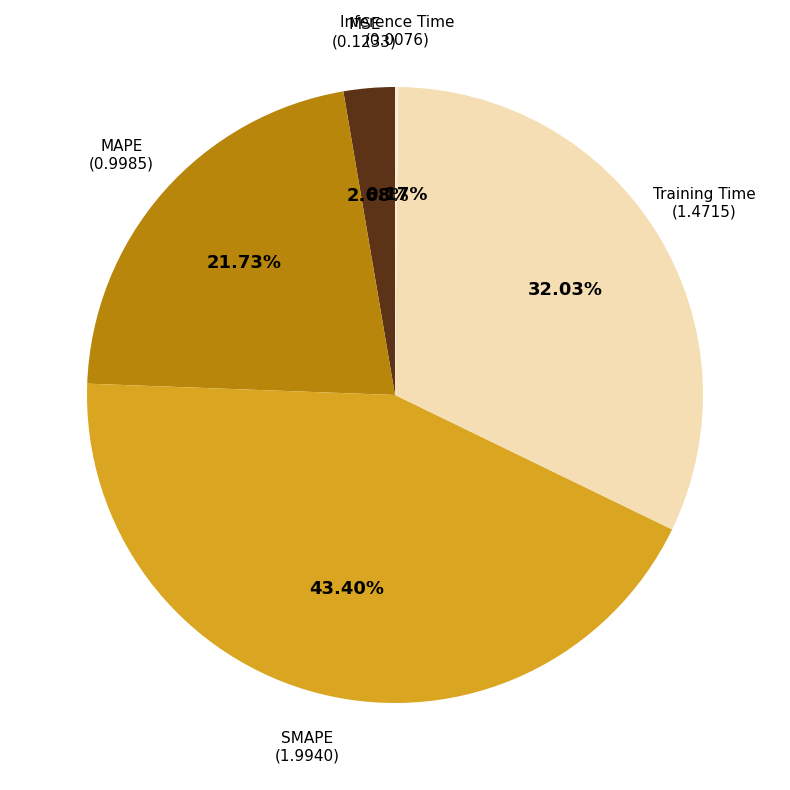

Is the sum of SMAPE and MAPE greater than half?

Yes